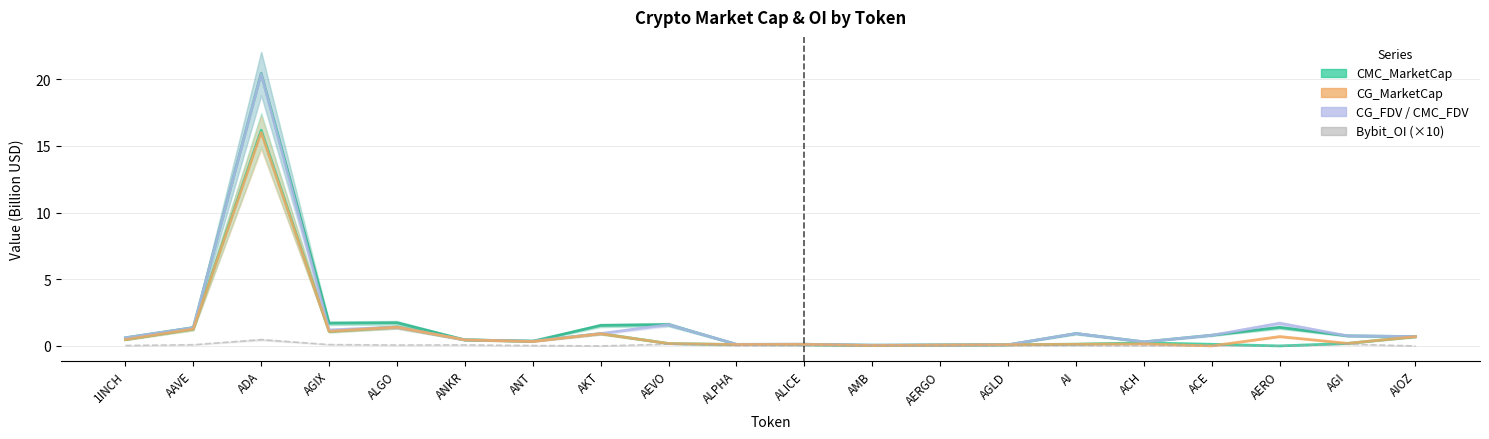

At which category does the chart reach its minimum across all series?

AERO